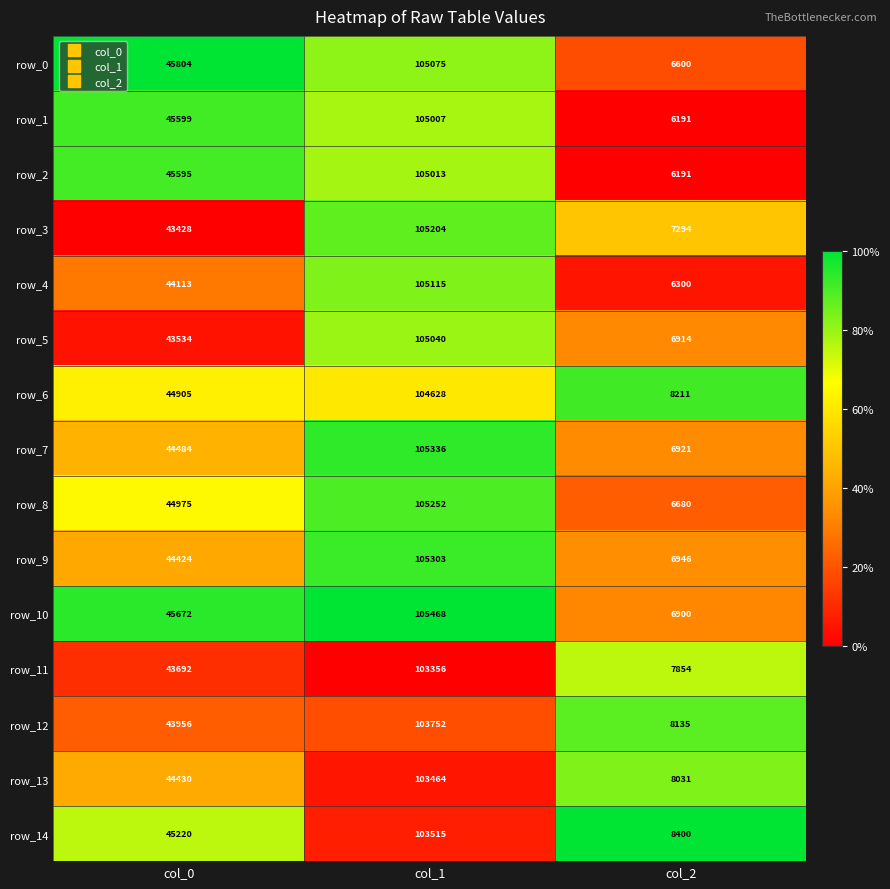

Rank the categories by row_3 value from lowest to highest.

col_2, col_0, col_1